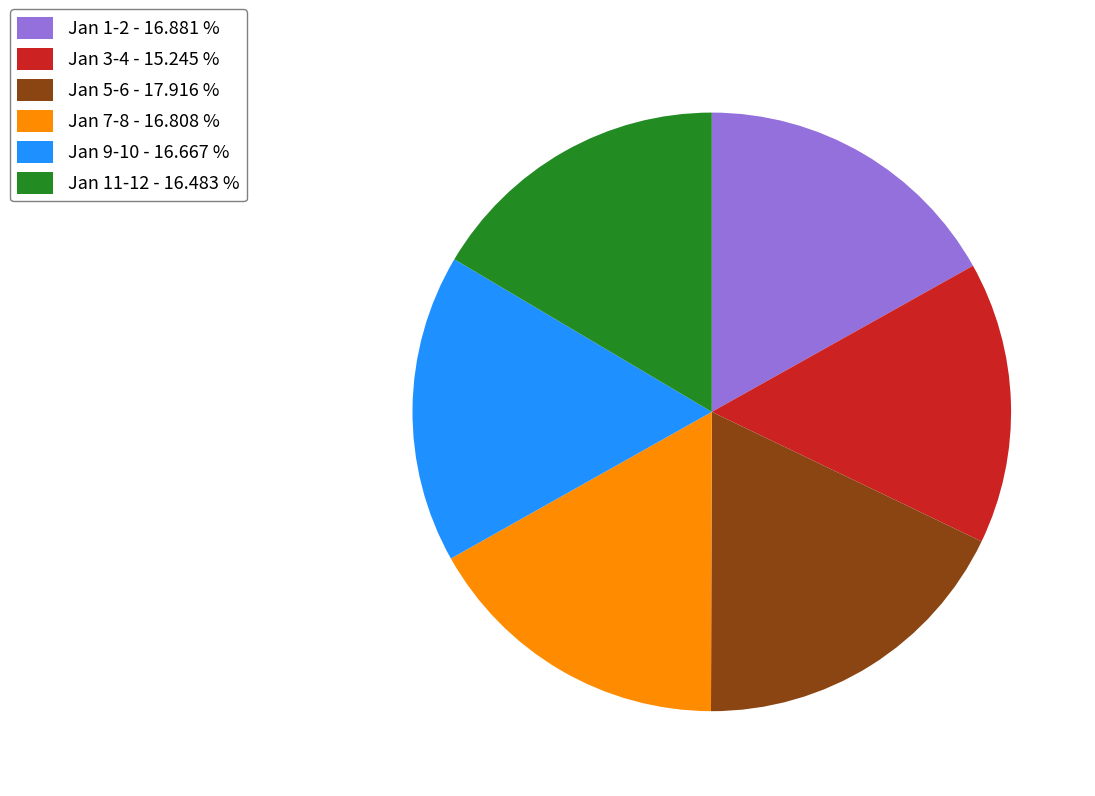

What is the ratio of the value at Jan 7-8 - 16.808 % to the value at Jan 11-12 - 16.483 %?

1.0